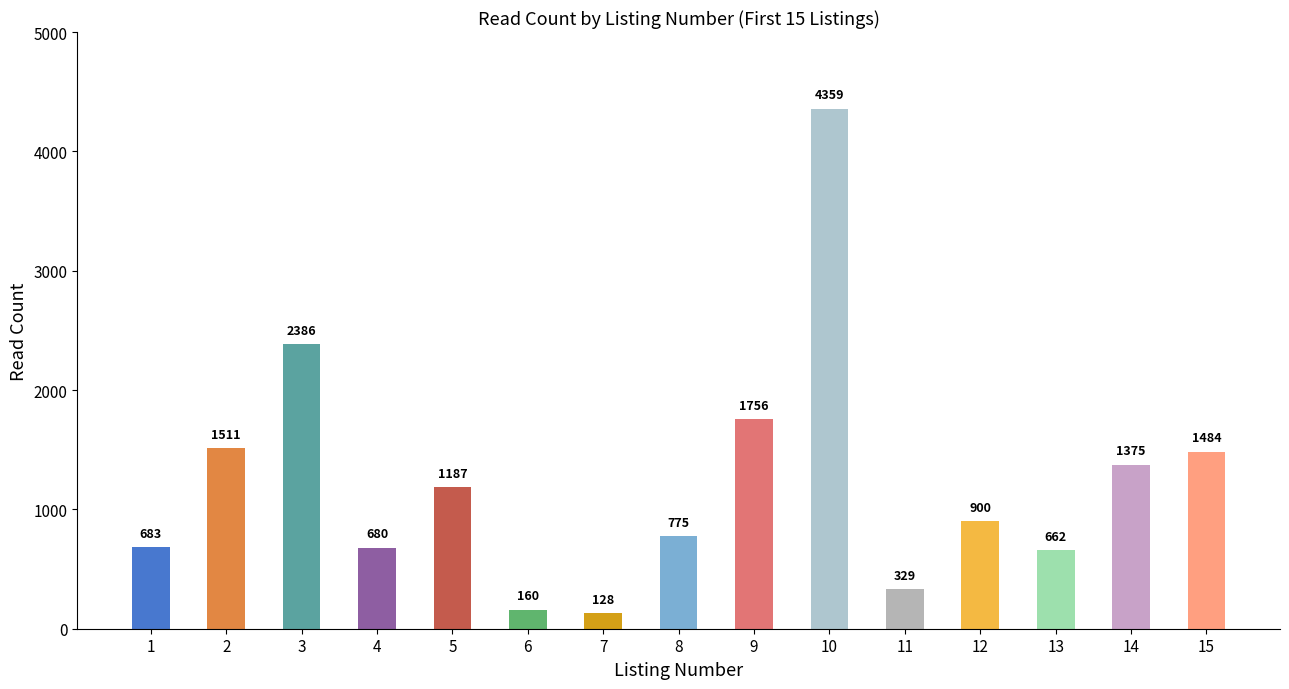

Does the chart contain any negative values?

No